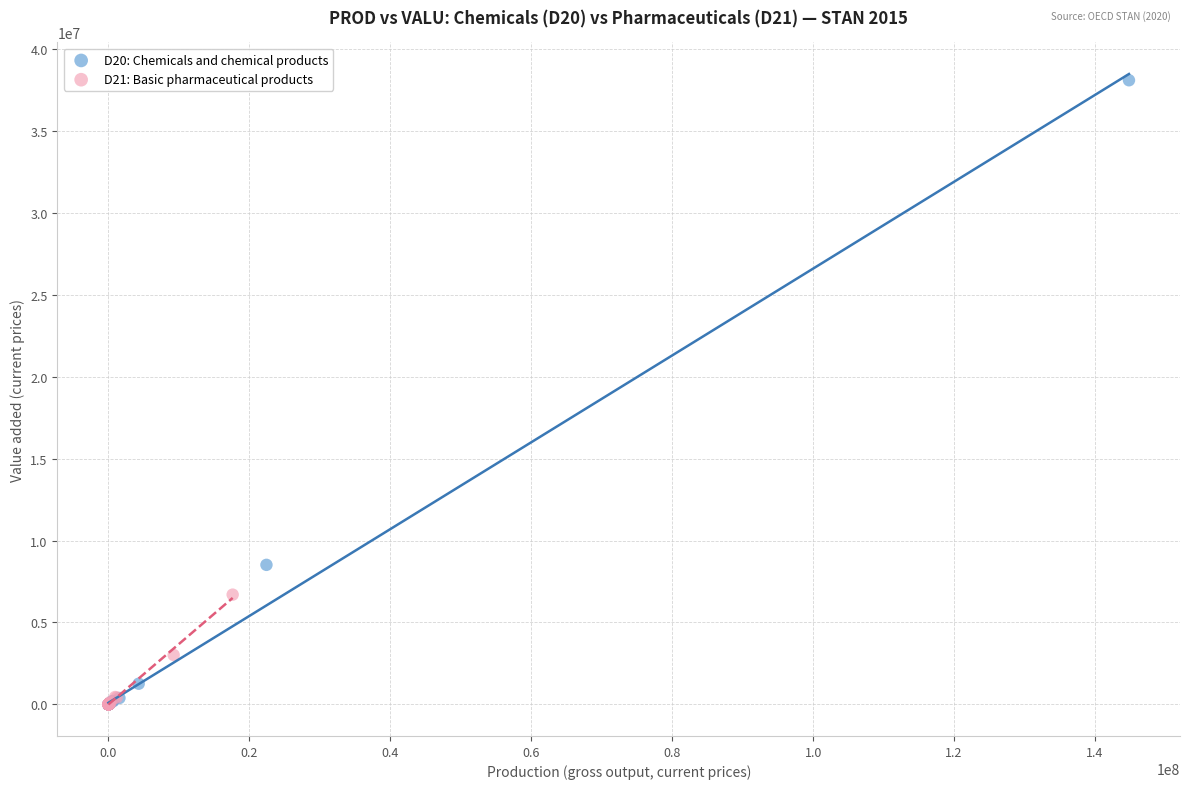

Which series reaches the maximum Y coordinate?

D20: Chemicals and chemical products